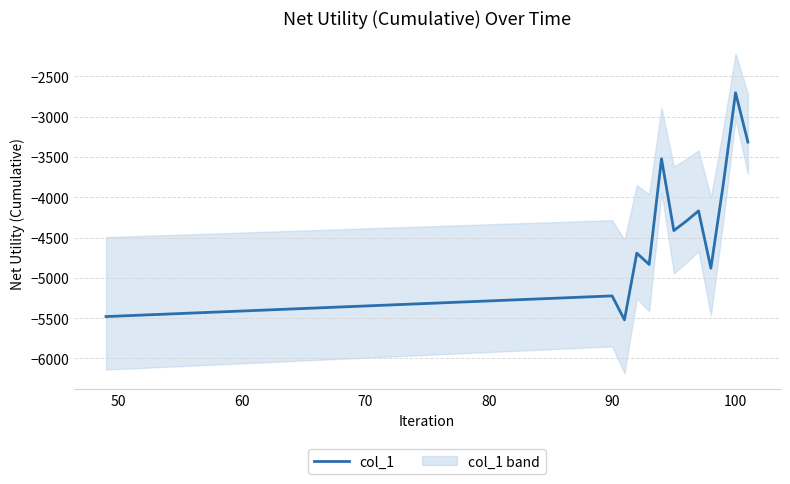

How many data points are above -4414?

6